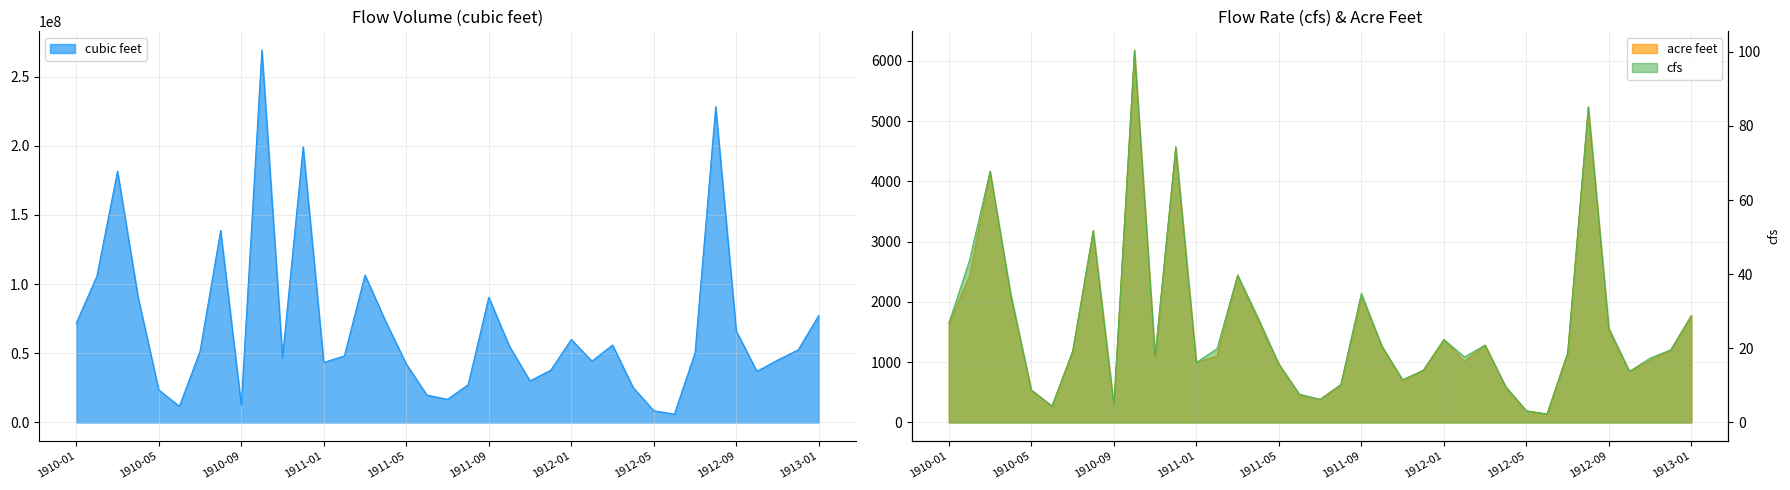

True or false: cubic feet and cfs cross at least once.

False